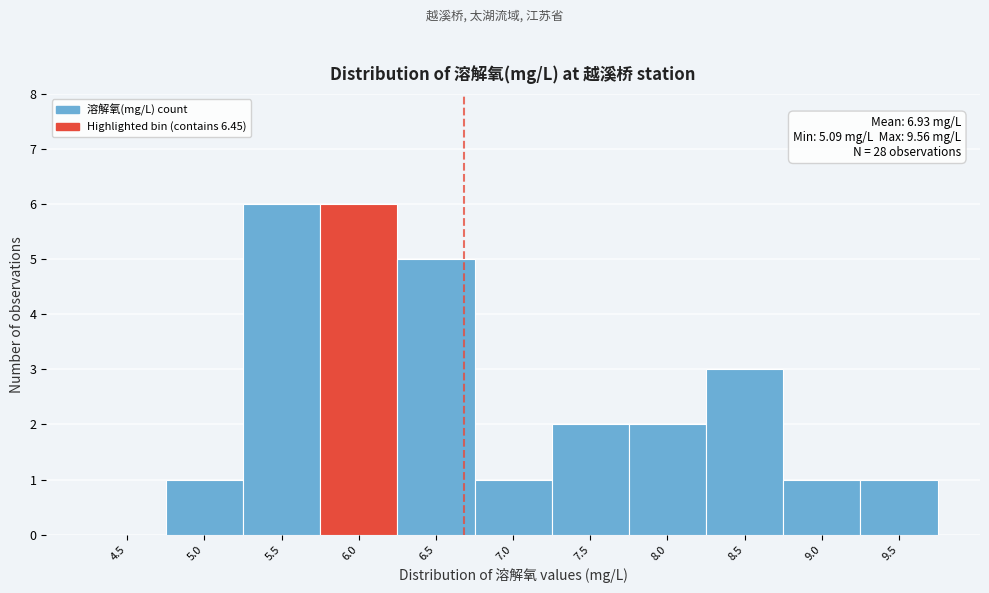

Reading left to right, transcribe all the data shown in this chart.

4.5=0	5.0=1	5.5=6	6.0=6	6.5=5	7.0=1	7.5=2	8.0=2	8.5=3	9.0=1	9.5=1